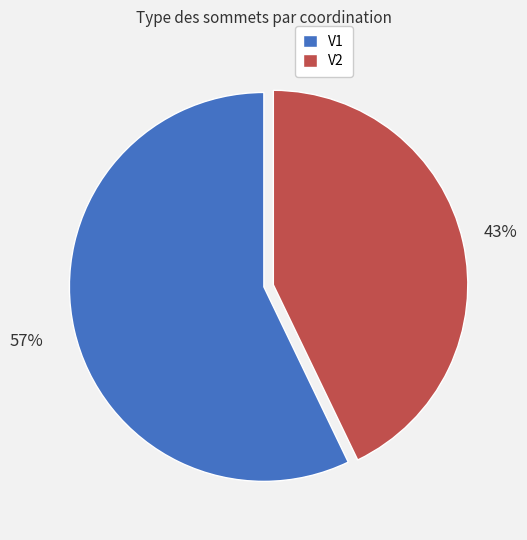

What percentage is the V2 slice, to the nearest percent?

43%